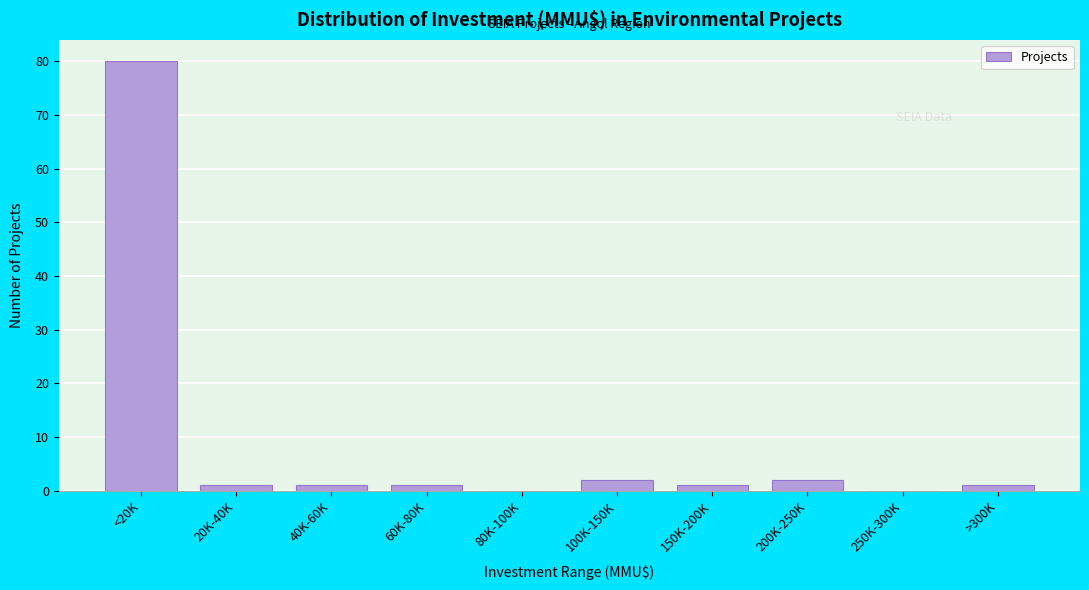

Reading left to right, what are all the values shown in this chart?

<20K=80	20K-40K=1	40K-60K=1	60K-80K=1	80K-100K=0	100K-150K=2	150K-200K=1	200K-250K=2	250K-300K=0	>300K=1